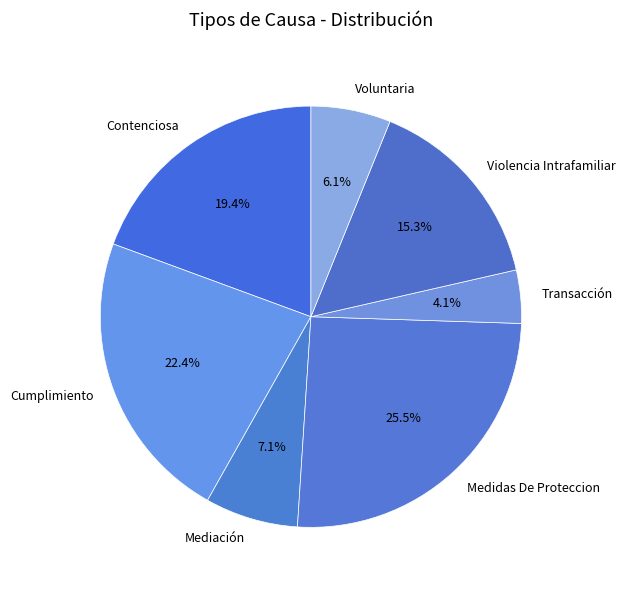

How many segments does this pie chart have?

7